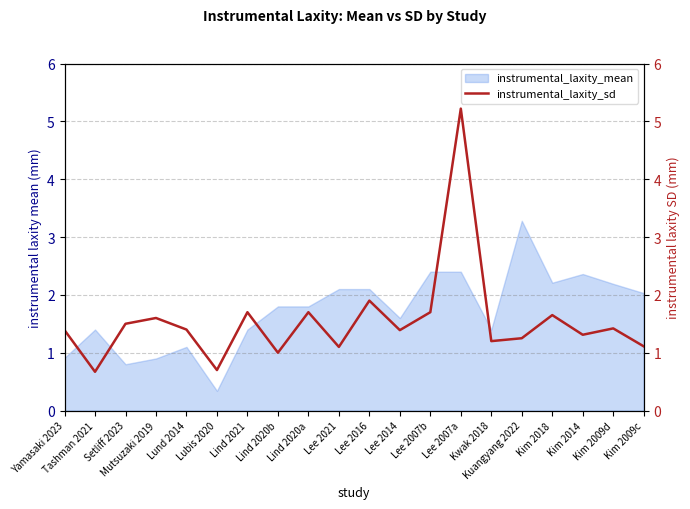

Is it true that the value at Yamasaki 2023 is 0.7?

False